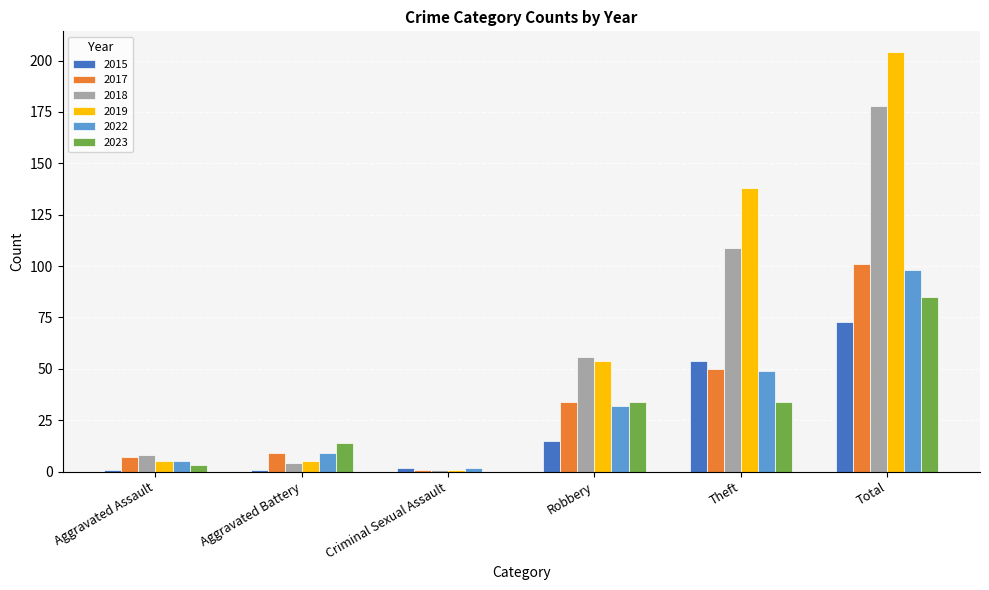

At which label is 2017 closest to 51?

Theft